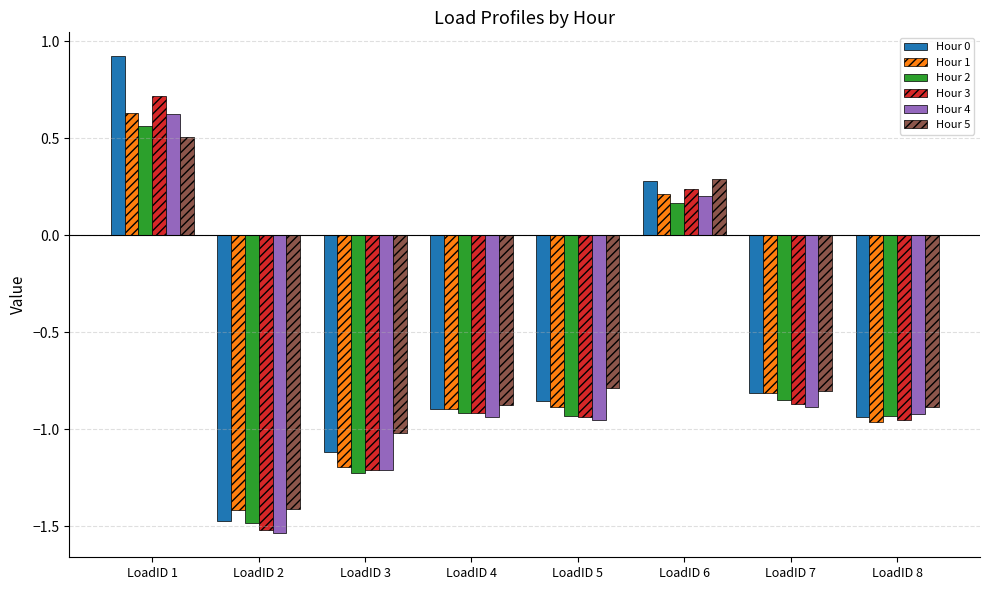

The Hour 1 series shows -1.4 at LoadID 4. True or false?

False